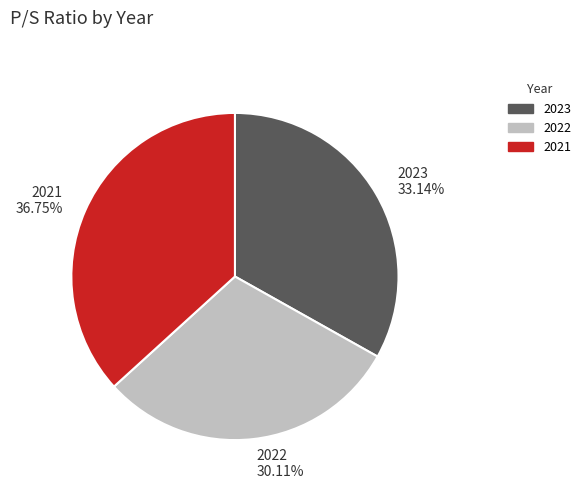

What is the largest slice in the pie chart?

2021